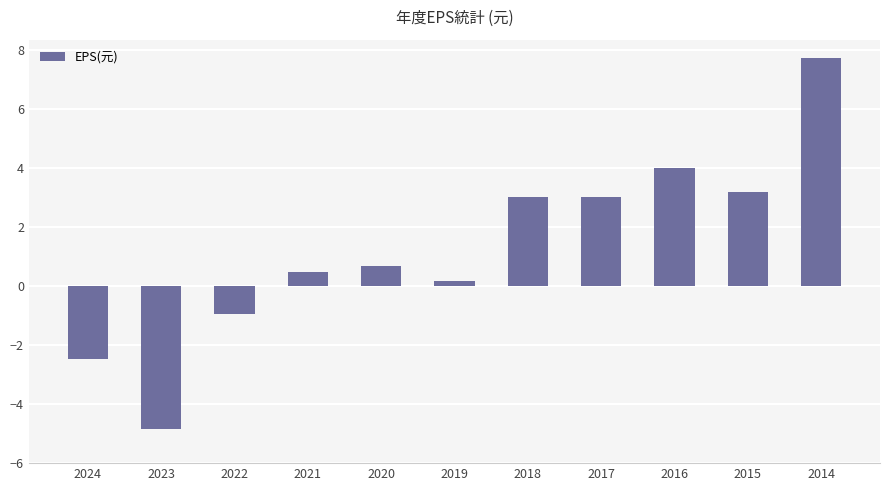

Which has a higher value, 2022 or 2023?

2022